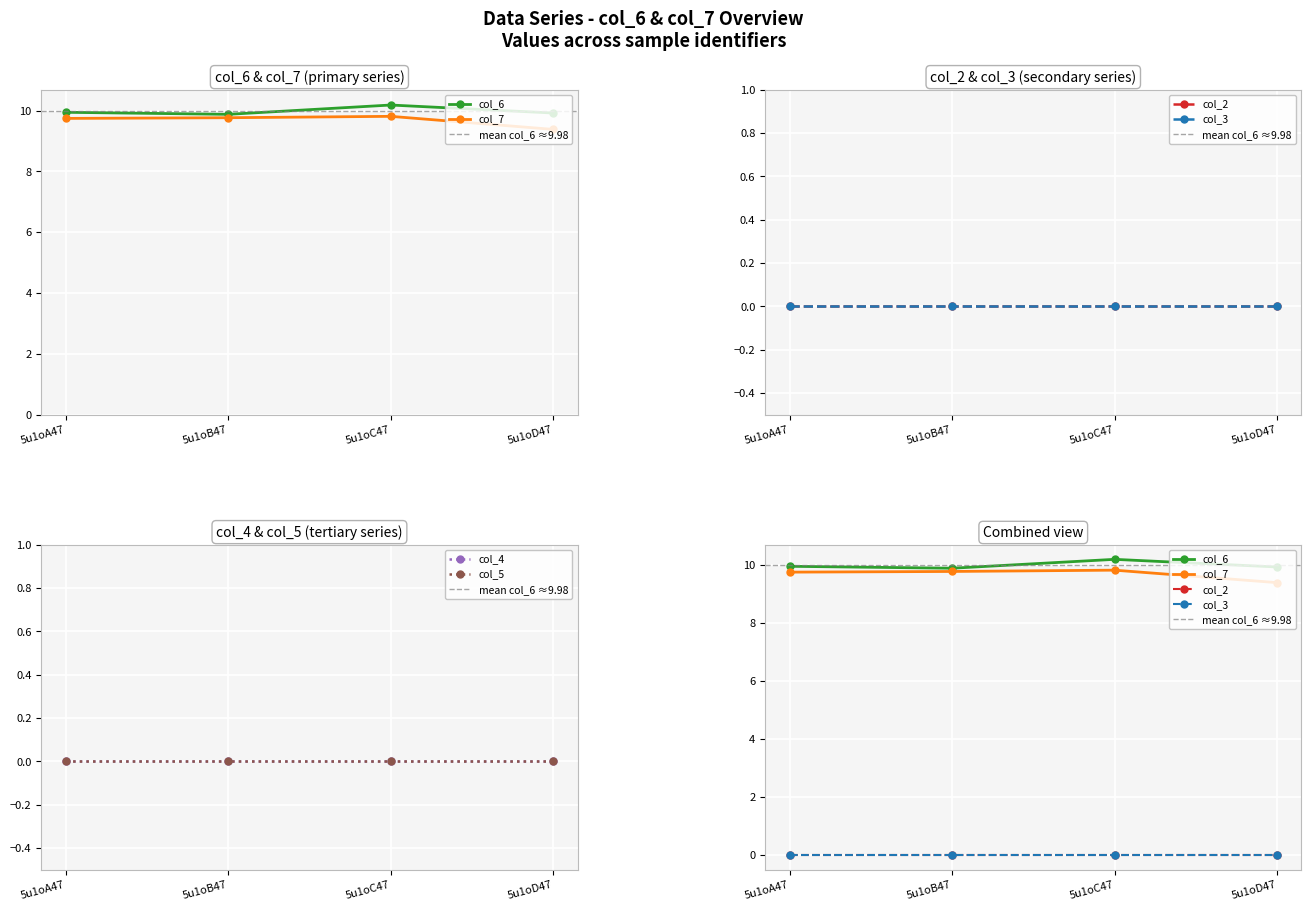

What is the sum of the col_7 values at 5u1oC47 and 5u1oD47?

19.2